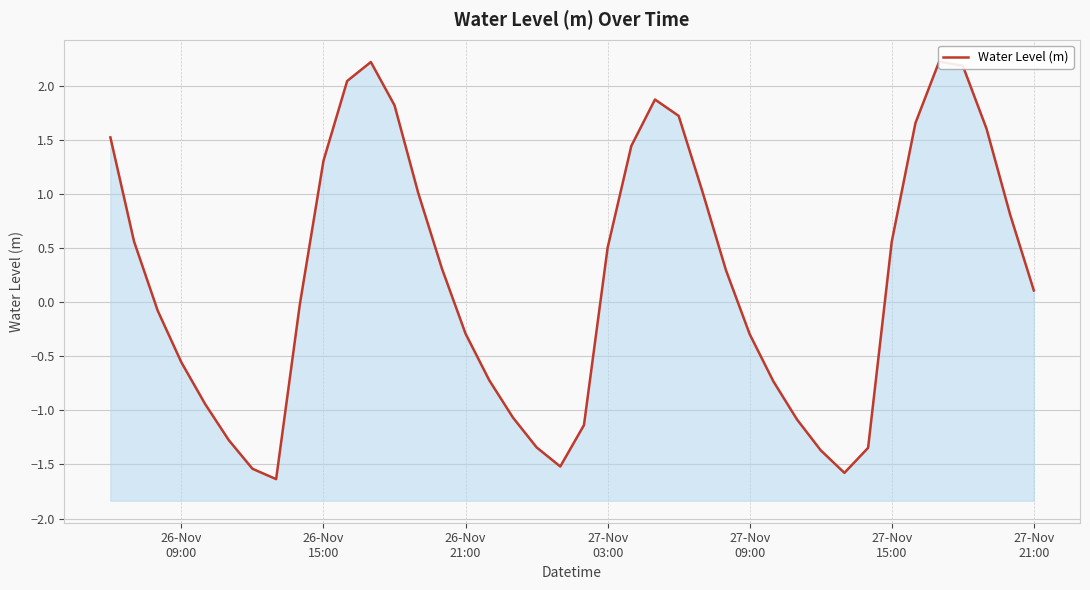

Is it true that the value at 26-Nov
21:00 is -0.1?

False